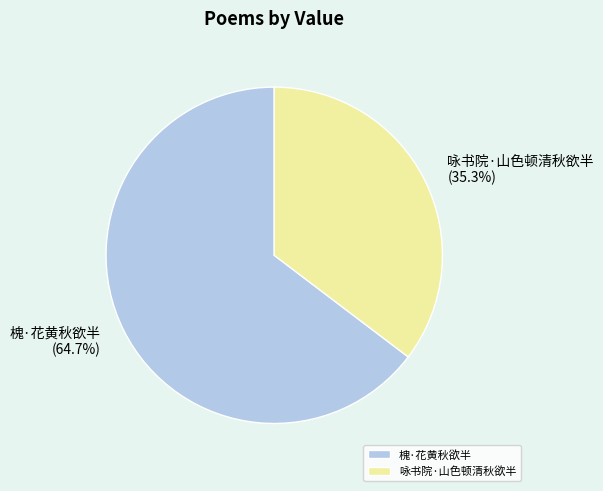

What is the ratio of the value at 槐·花黄秋欲半 to the value at 咏书院·山色顿清秋欲半?

1.8